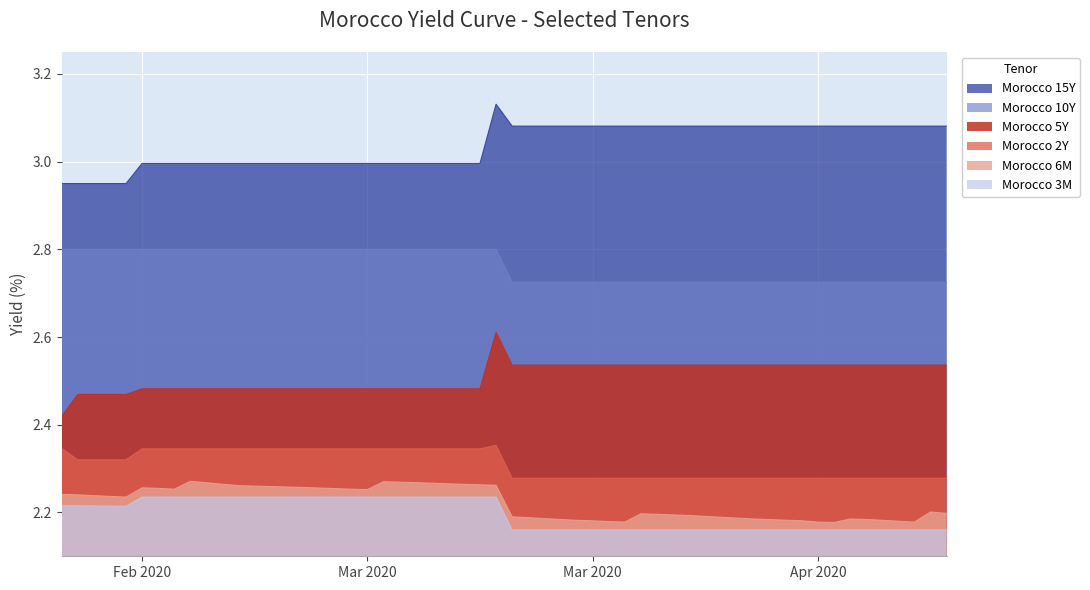

At how many categories does at least one series exceed 2?

40